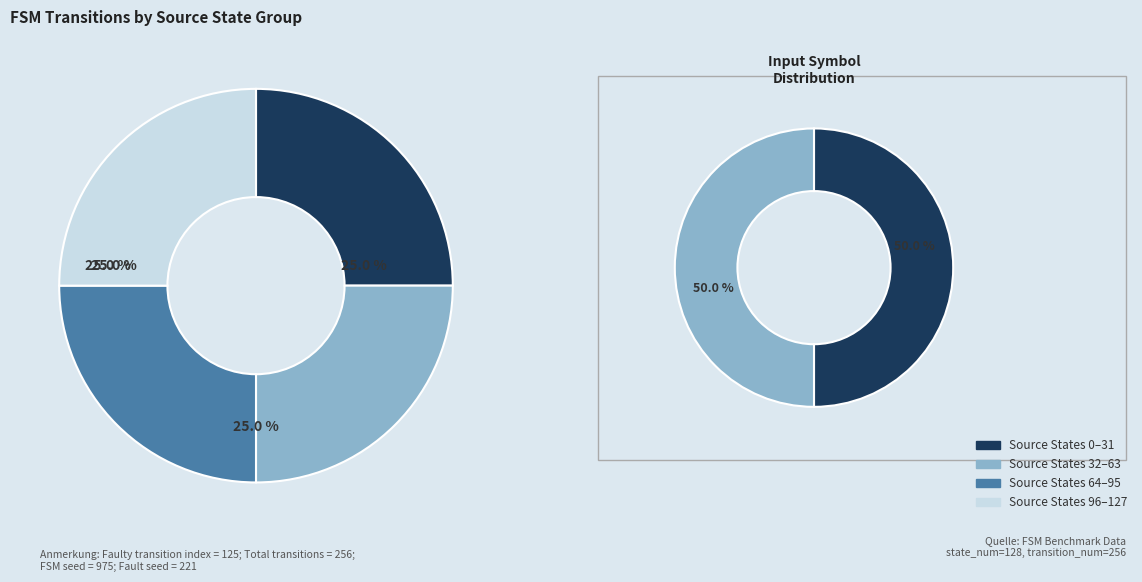

What is the largest slice in the pie chart?

Source State 96-127